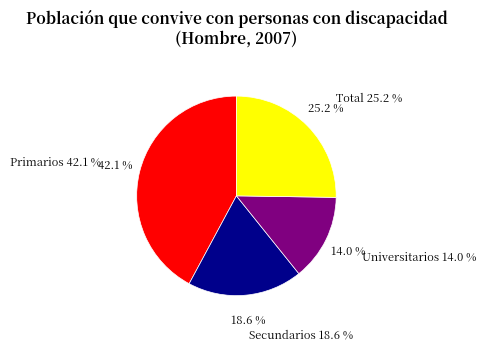

To the nearest percent, what is the combined percentage of Total and Secundarios?

44%